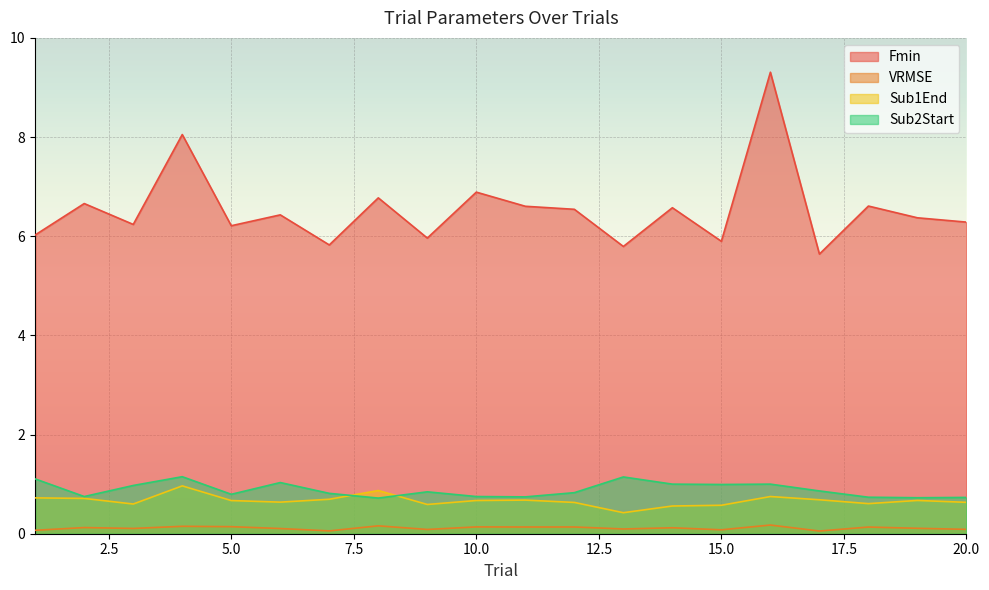

The VRMSE series shows 0.1 at 5.0. True or false?

True